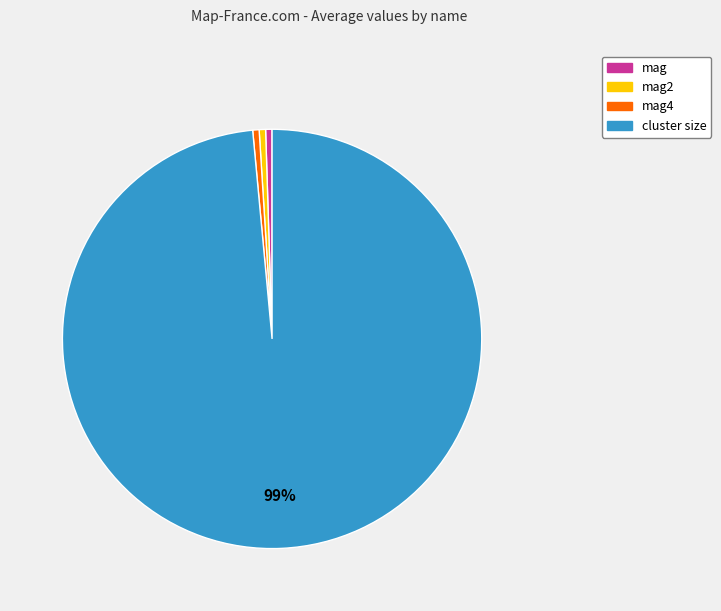

Is the sum of mag4 and cluster size greater than half?

Yes